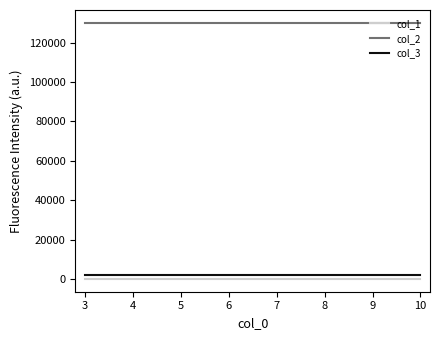

What are all the series names shown in the legend?

col_1, col_2, col_3